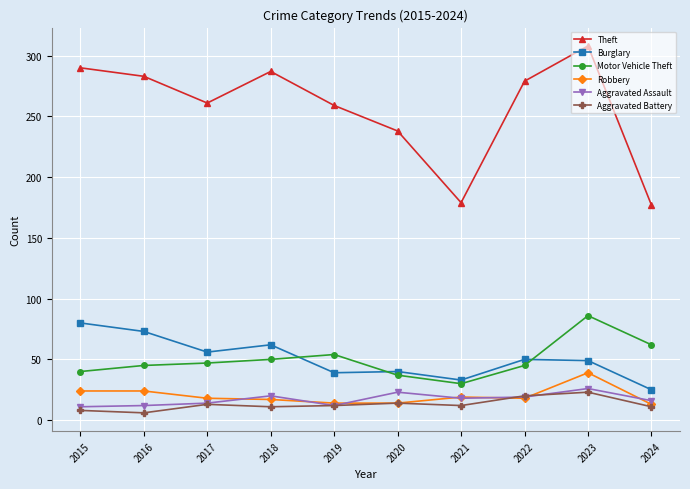

What is the minimum value for Burglary?

25